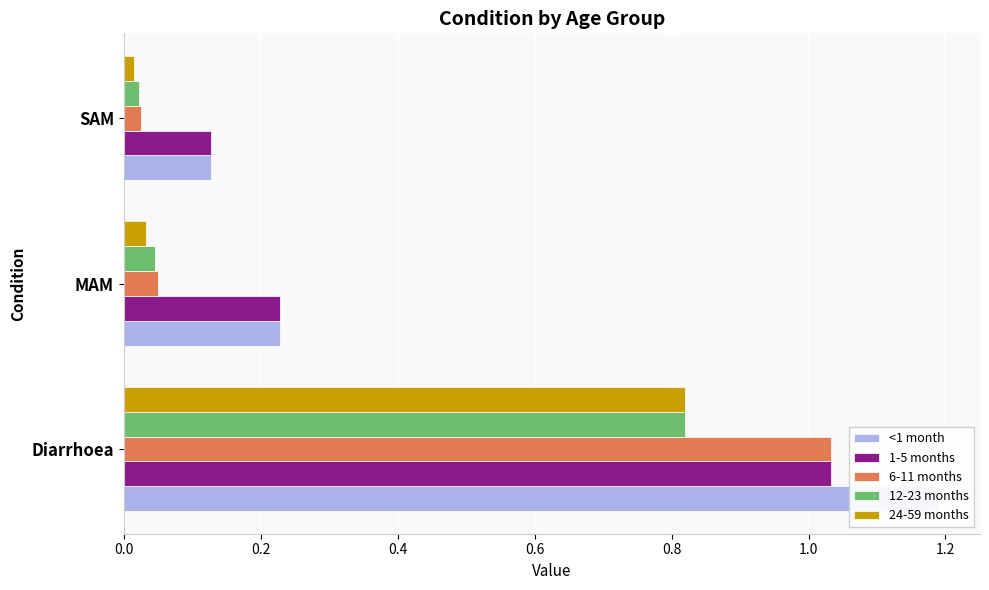

What is the maximum value for 24-59 months?

0.8